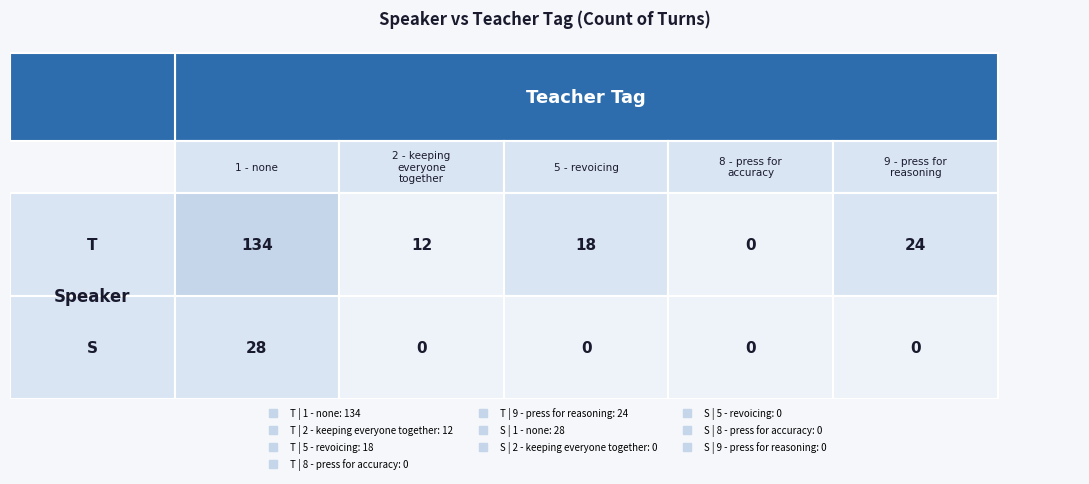

The S series shows 9 at 9 - press for reasoning. True or false?

False